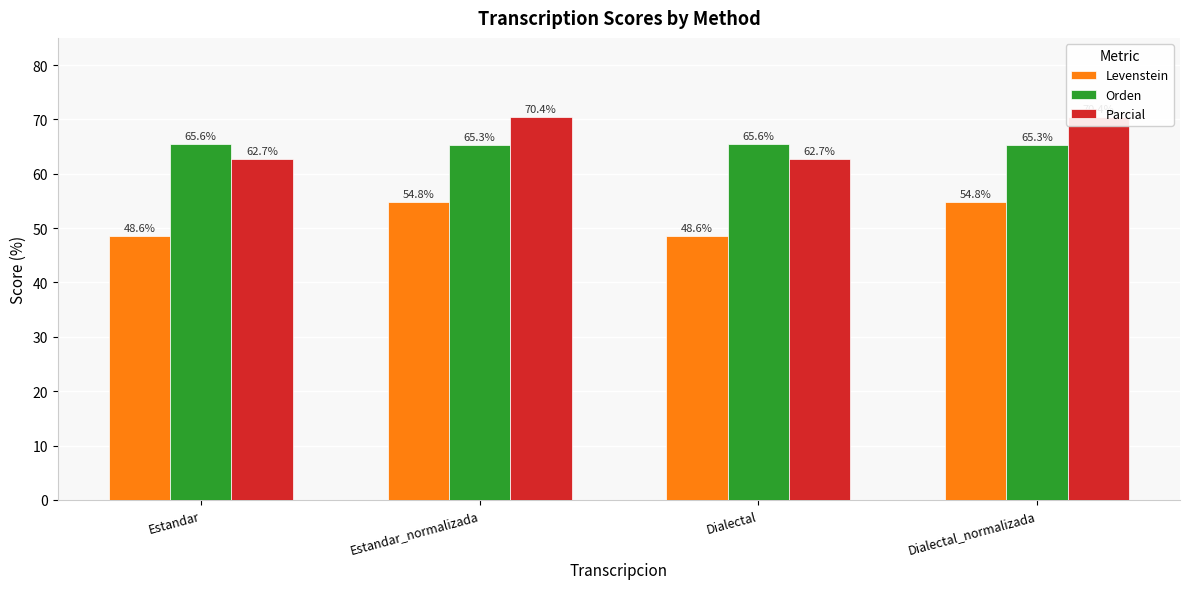

Reading left to right, extract all data points from this chart.

Levenstein: 48.6	54.8	48.6	54.8
Orden: 65.6	65.3	65.6	65.3
Parcial: 62.7	70.4	62.7	70.4